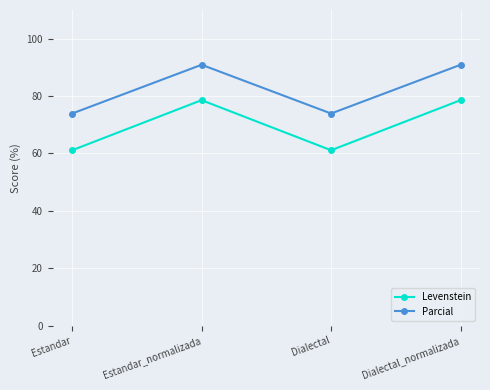

Is the value of Levenstein at Estandar greater than the value of Parcial at Dialectal?

No